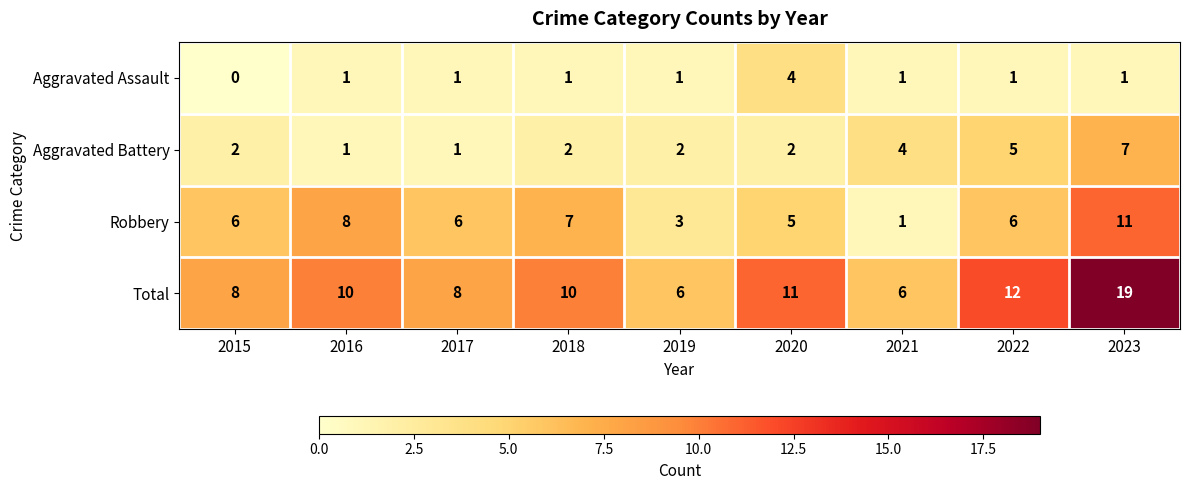

At which label is Aggravated Battery closest to 4?

2021